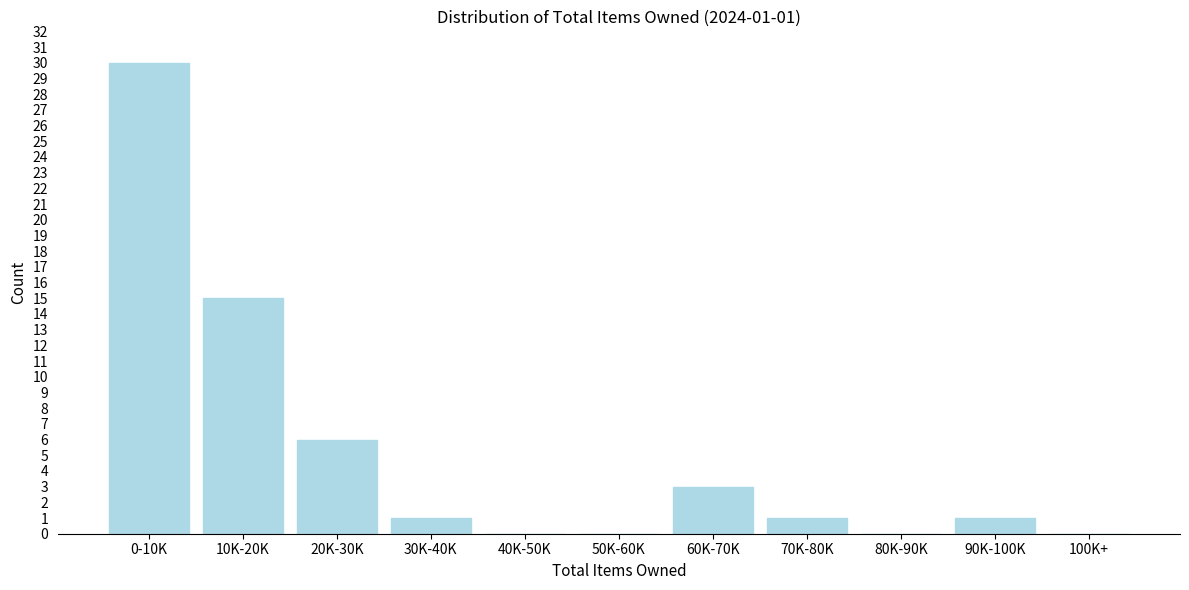

Reading right to left, what are all the values shown in this chart?

100K+=0	90K-100K=1	80K-90K=0	70K-80K=1	60K-70K=3	50K-60K=0	40K-50K=0	30K-40K=1	20K-30K=6	10K-20K=15	0-10K=30